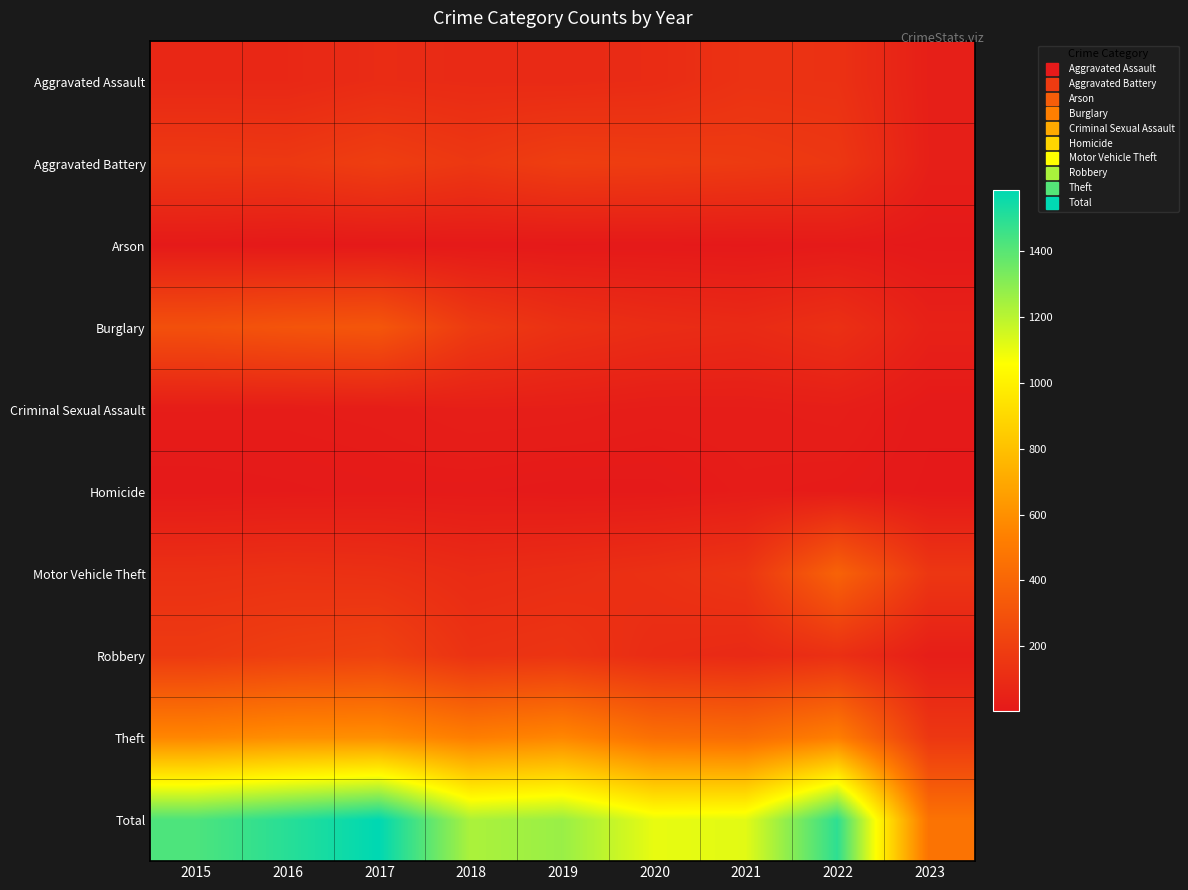

Reading right to left, extract all data points from this chart.

Aggravated Assault: 2023=34	2022=128	2021=131	2020=99	2019=91	2018=93	2017=99	2016=79	2015=79
Aggravated Battery: 2023=36	2022=158	2021=175	2020=186	2019=193	2018=160	2017=194	2016=164	2015=169
Arson: 2023=2	2022=9	2021=3	2020=5	2019=4	2018=6	2017=4	2016=3	2015=8
Burglary: 2023=44	2022=121	2021=92	2020=104	2019=127	2018=176	2017=318	2016=307	2015=286
Criminal Sexual Assault: 2023=7	2022=30	2021=25	2020=24	2019=31	2018=33	2017=23	2016=20	2015=21
Homicide: 2023=3	2022=15	2021=19	2020=9	2019=8	2018=12	2017=13	2016=10	2015=7
Motor Vehicle Theft: 2023=154	2022=383	2021=148	2020=123	2019=107	2018=96	2017=122	2016=128	2015=121
Robbery: 2023=28	2022=118	2021=88	2020=102	2019=143	2018=132	2017=213	2016=196	2015=172
Theft: 2023=158	2022=527	2021=435	2020=452	2019=563	2018=521	2017=599	2016=594	2015=561
Total: 2023=466	2022=1489	2021=1116	2020=1104	2019=1267	2018=1229	2017=1585	2016=1501	2015=1424